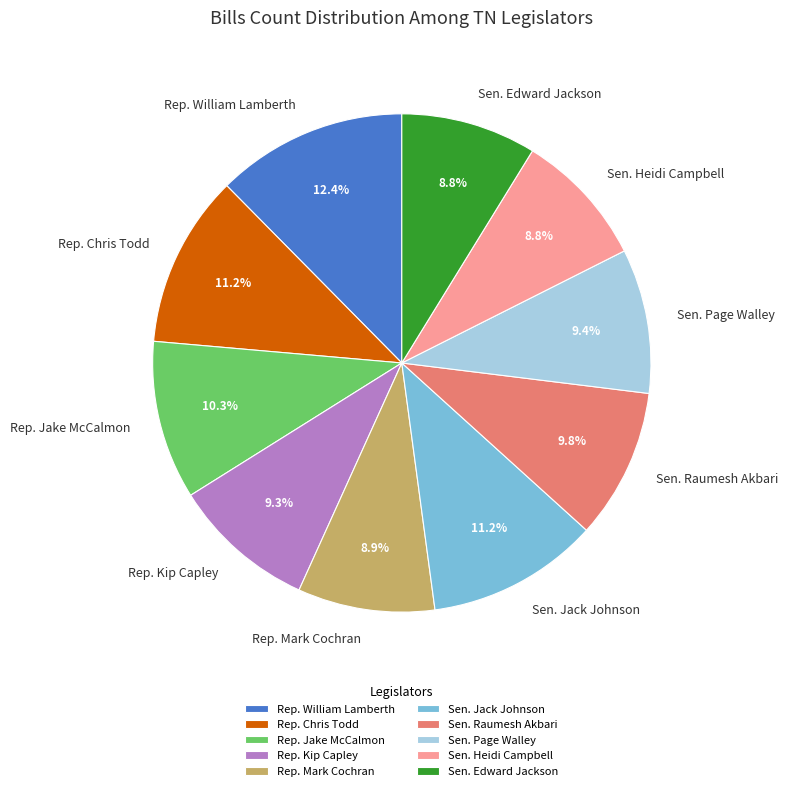

What is the largest slice in the pie chart?

Rep. William Lamberth